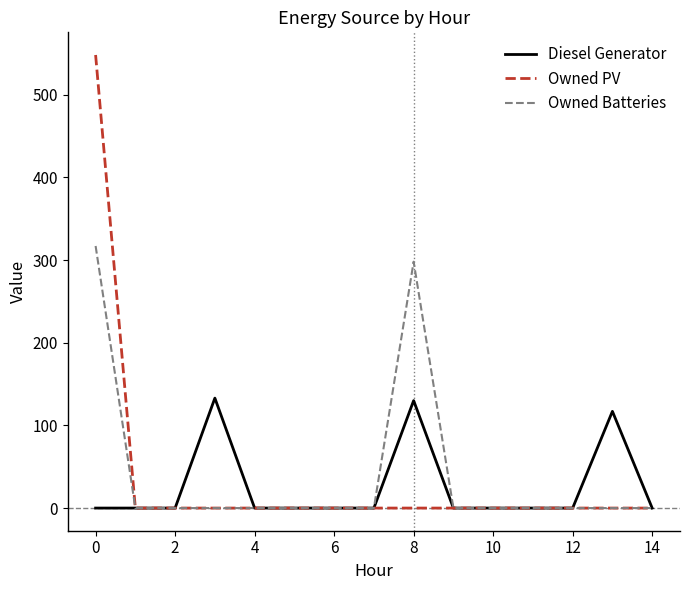

What is the average value of the Diesel Generator series?

25